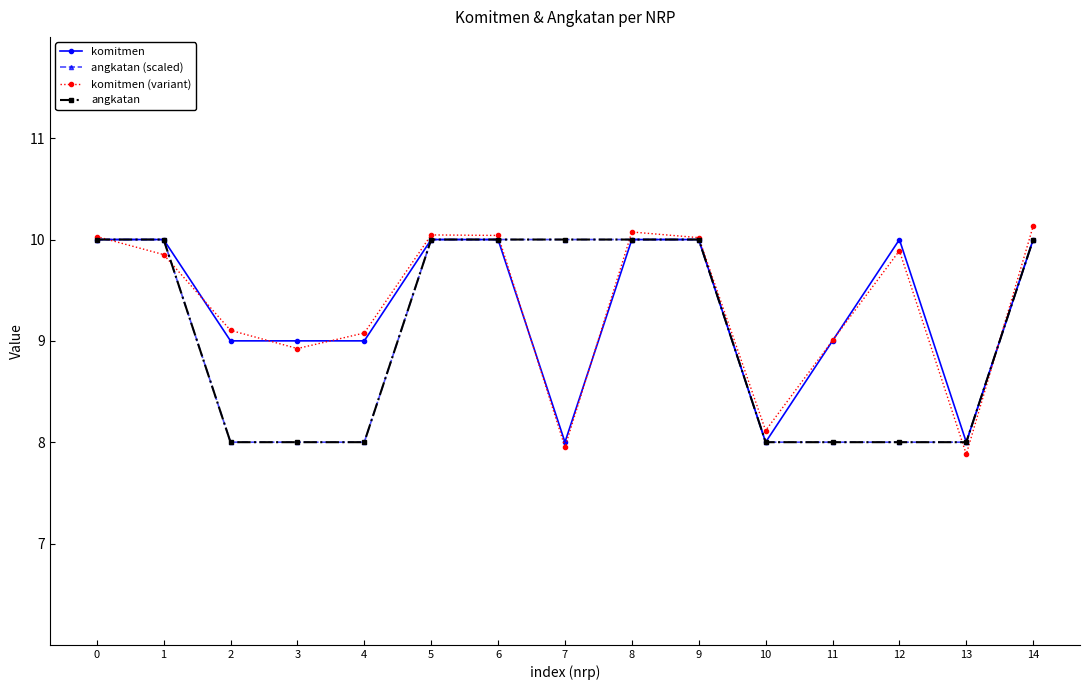

At which label does angkatan (scaled) reach its minimum?

2